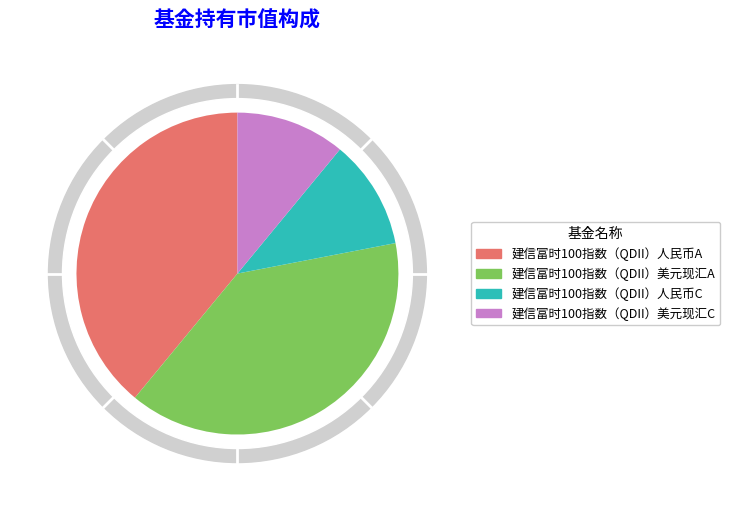

Is there a majority slice in this chart?

No